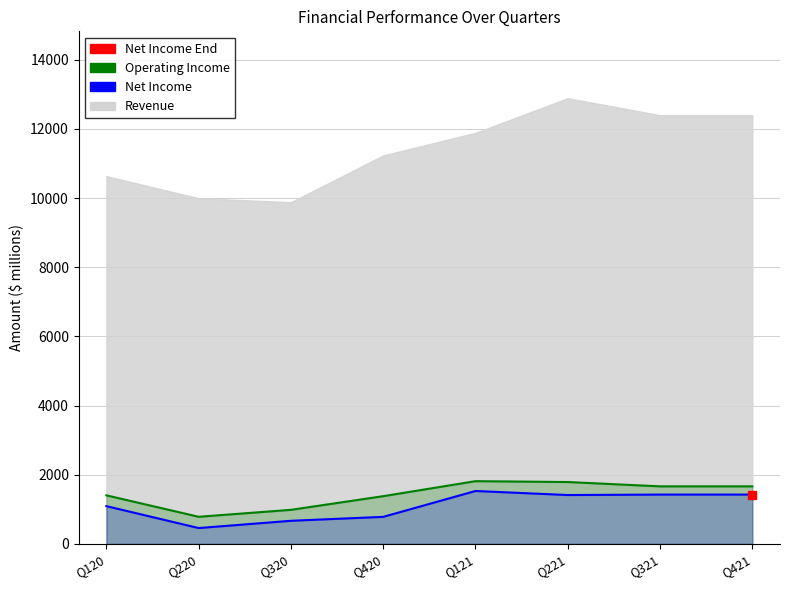

Where is the first local minimum for Net Income?

Q220